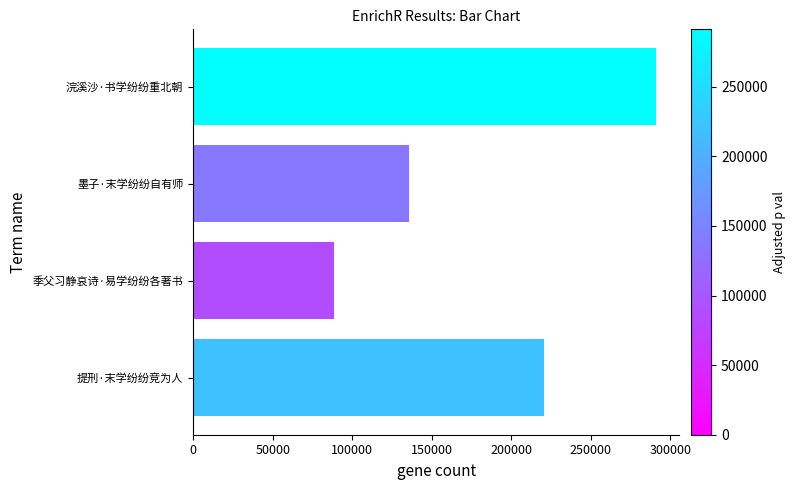

How many series are shown in this chart?

1